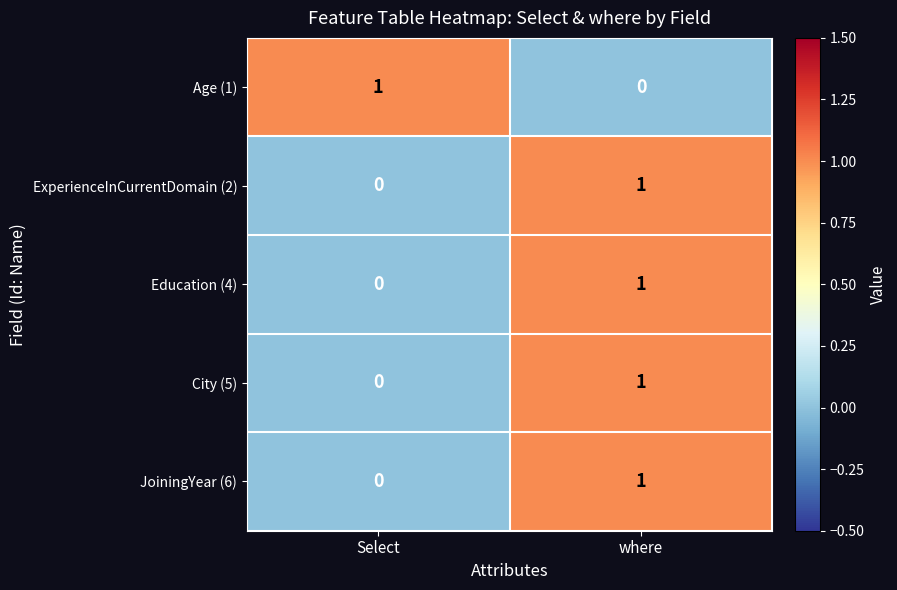

Reading left to right, extract all data points from this chart.

Age (1): Select=1	where=0
ExperienceInCurrentDomain (2): Select=0	where=1
Education (4): Select=0	where=1
City (5): Select=0	where=1
JoiningYear (6): Select=0	where=1